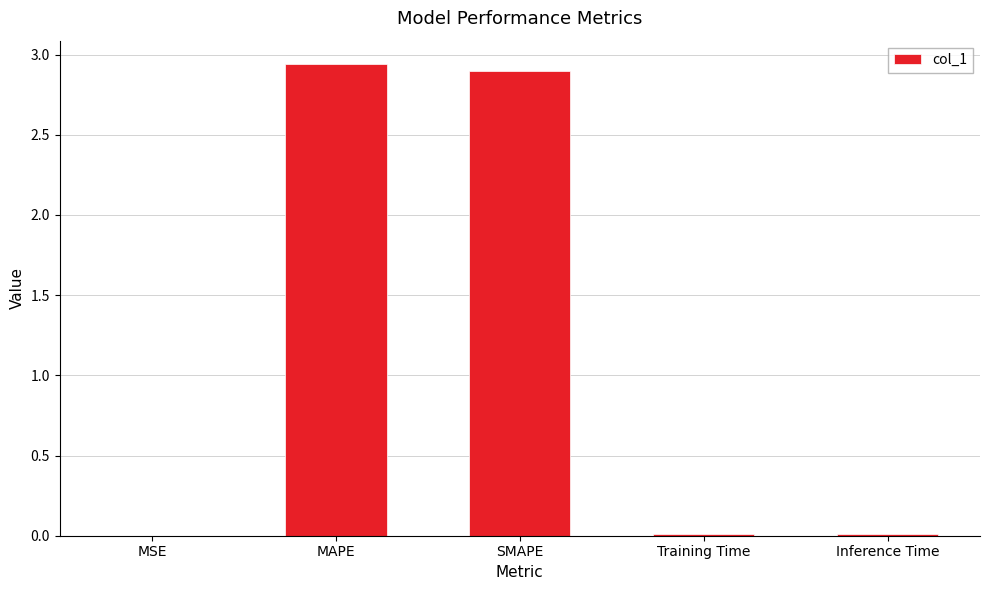

What is the sum of all values?

5.9